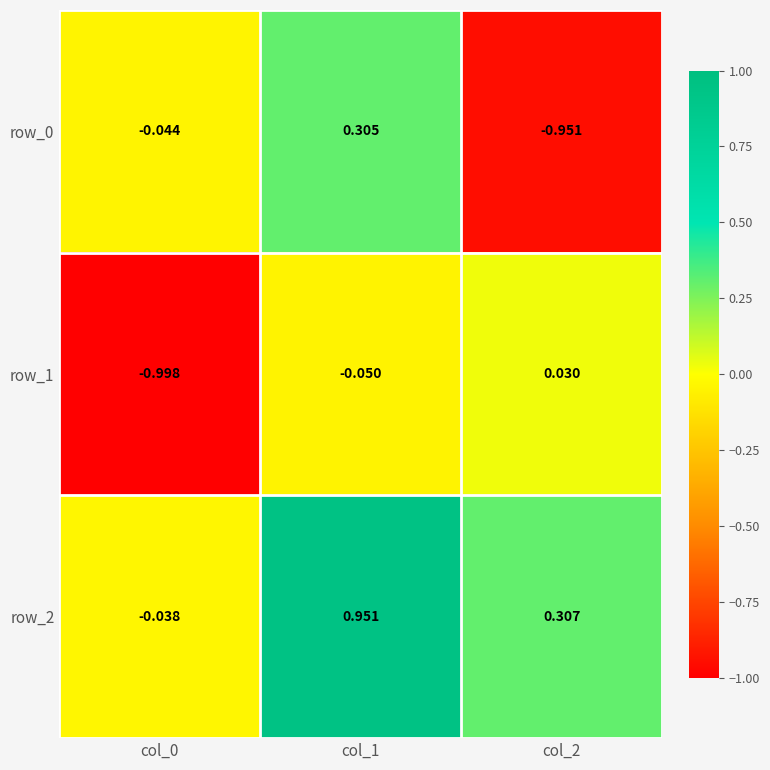

How many data points in row_1 are above 0?

1